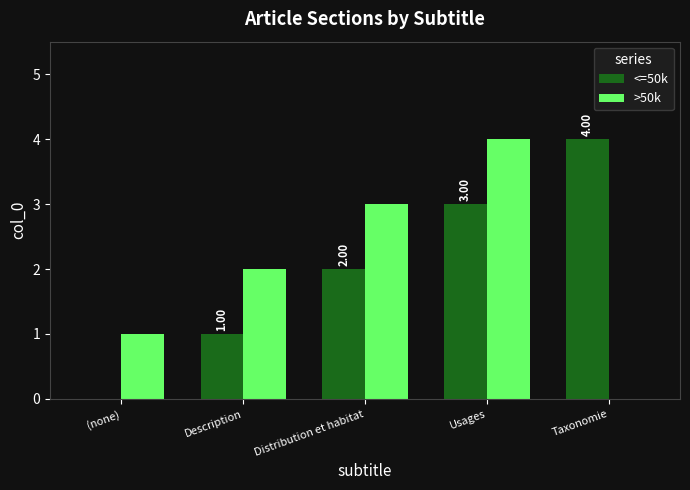

At which category is the sum across all series the highest?

Usages